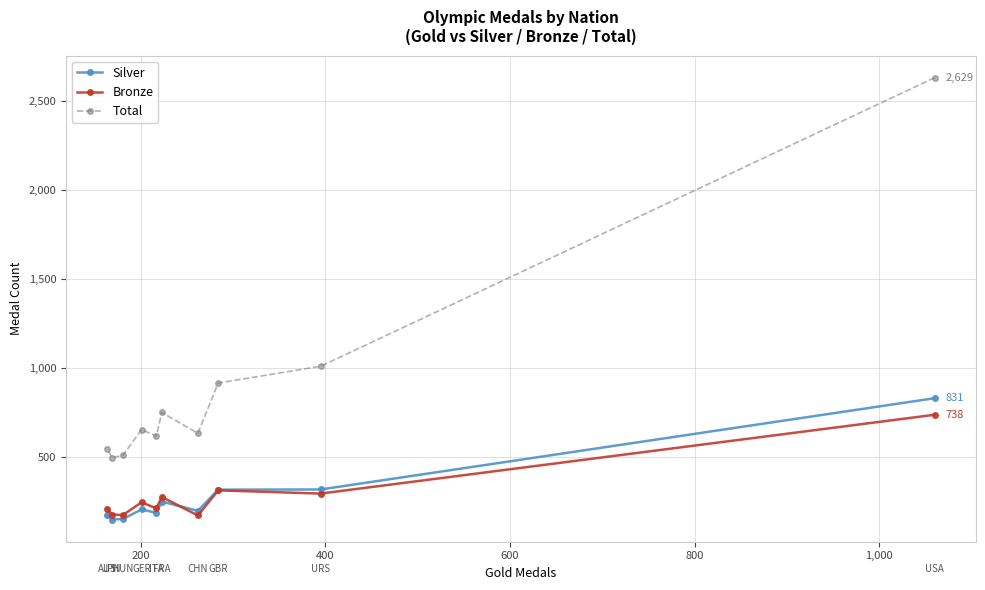

True or false: Bronze has more than 2 points higher than both neighbors.

True